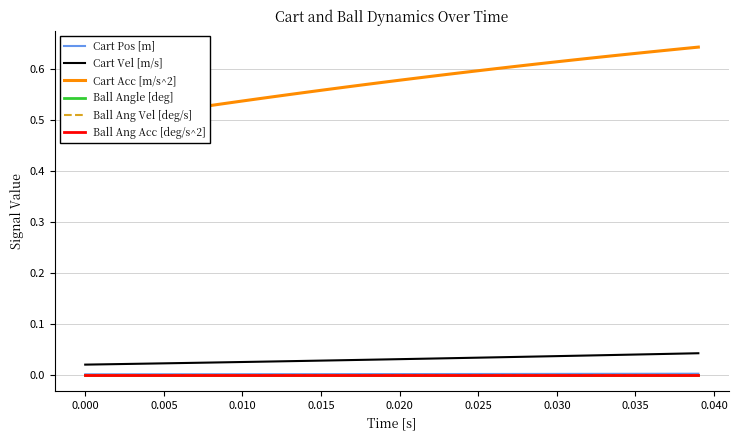

True or false: Ball Ang Vel [deg/s] and Ball Ang Acc [deg/s^2] intersect in this chart.

False